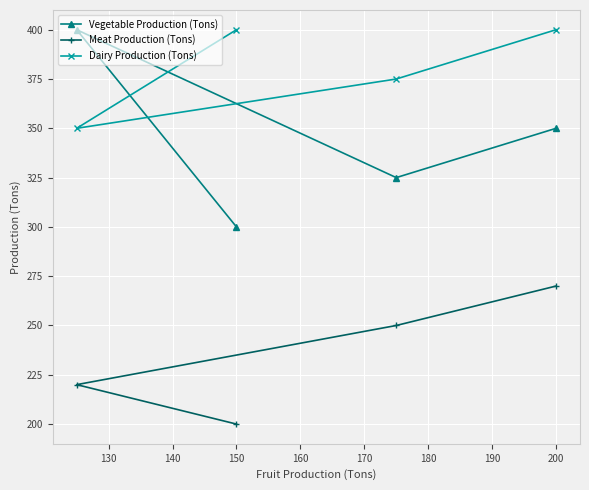

In Vegetable Production (Tons), how many points are higher than both neighbors (excluding endpoints)?

1